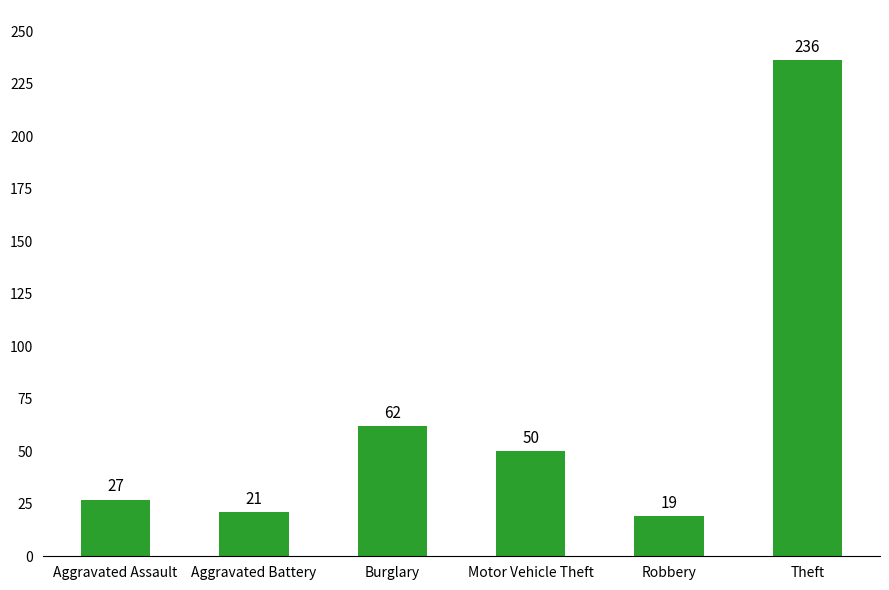

Reading left to right, what are all the values shown in this chart?

27	21	62	50	19	236